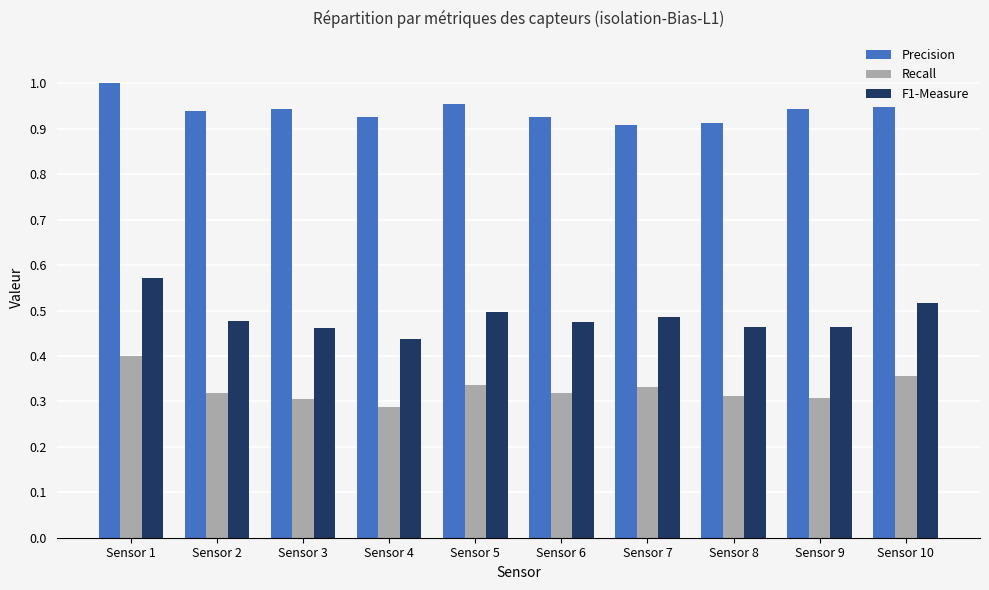

Count the F1-Measure values in the range 0 to 1.

10